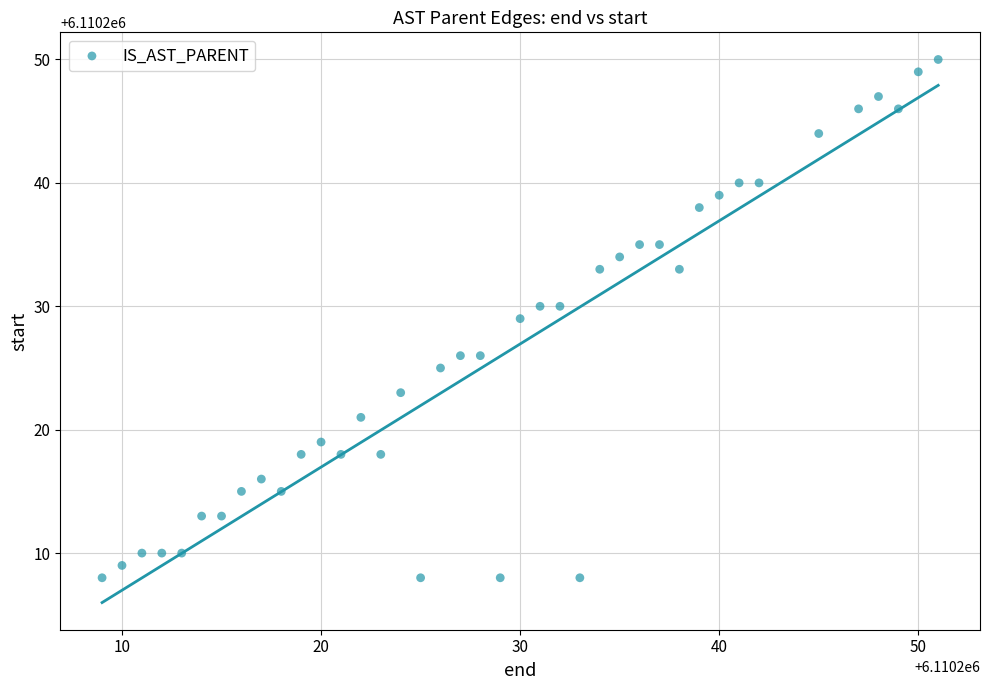

What is the range of X values (max minus min)?

42